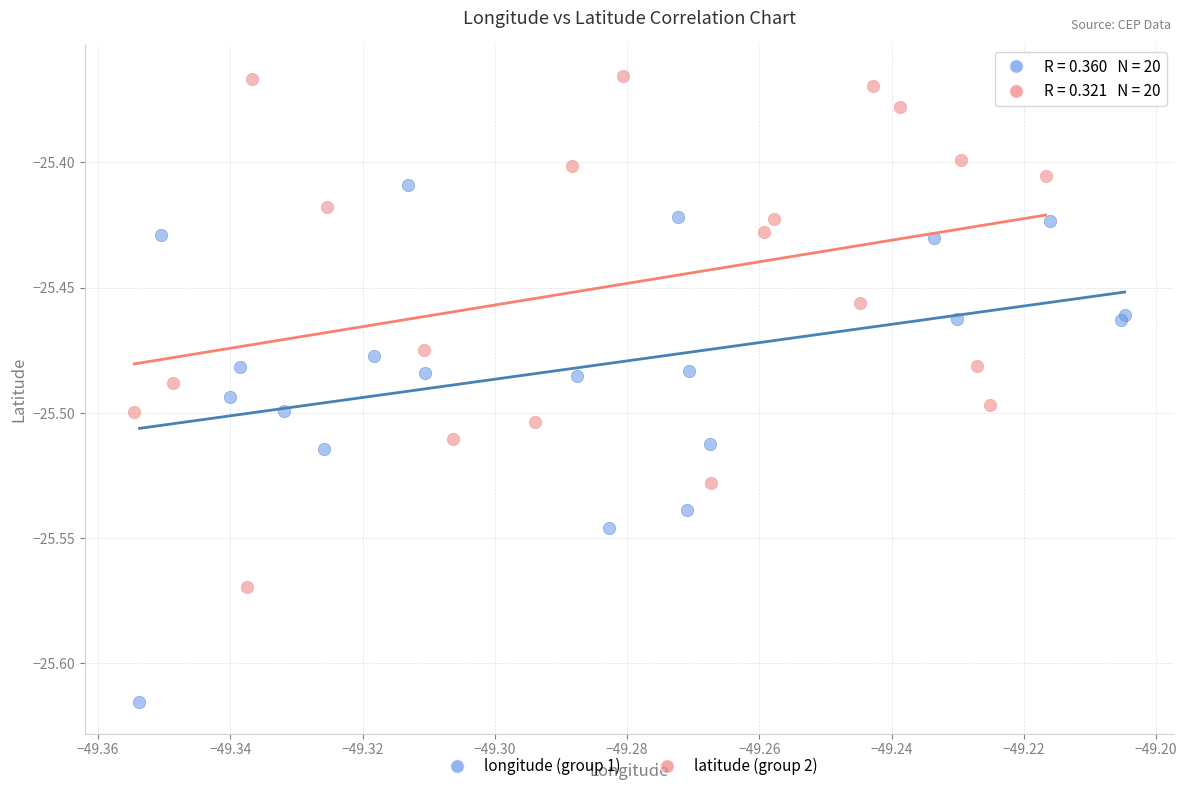

Which series reaches the maximum Y coordinate?

latitude (group 2)